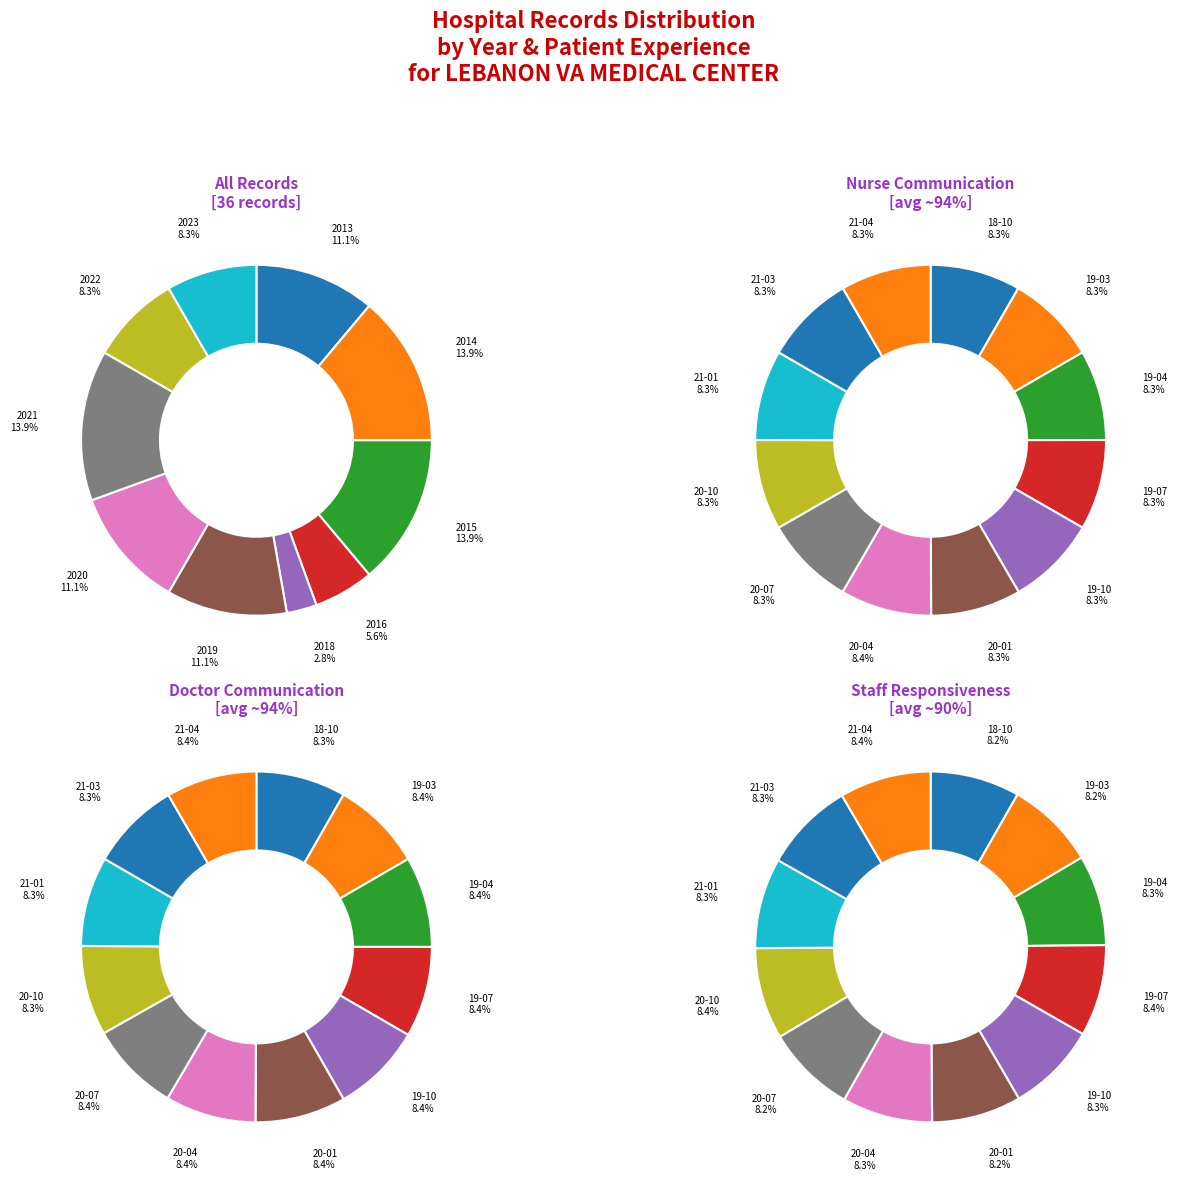

How many segments does this pie chart have?

12